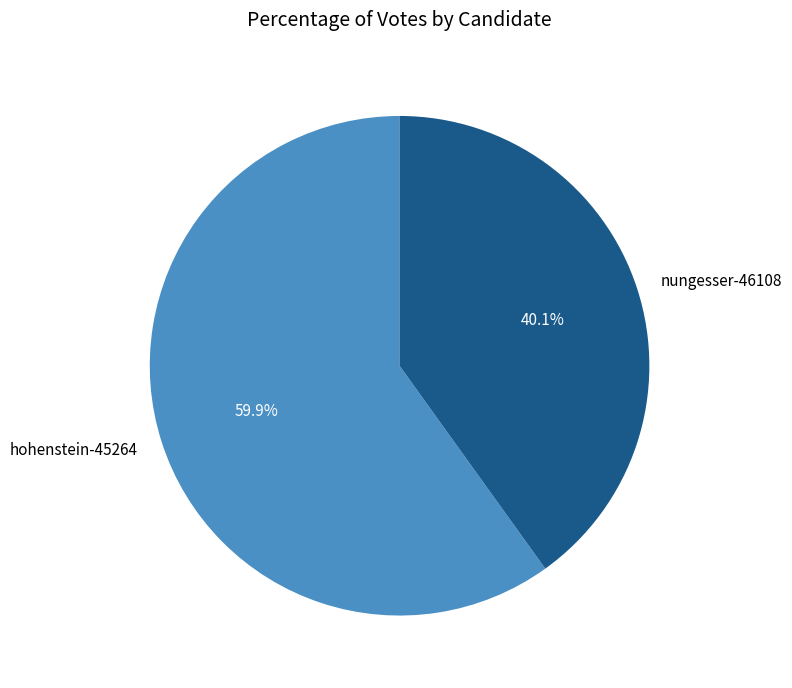

Rank the categories by value from lowest to highest.

nungesser-46108, hohenstein-45264